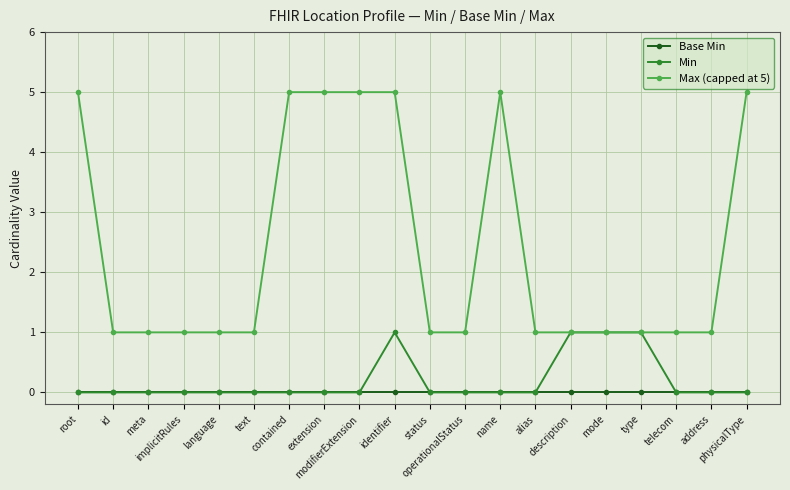

Reading left to right, list all the values displayed in this chart.

Base Min: root=0	id=0	meta=0	implicitRules=0	language=0	text=0	contained=0	extension=0	modifierExtension=0	identifier=0	status=0	operationalStatus=0	name=0	alias=0	description=0	mode=0	type=0	telecom=0	address=0	physicalType=0
Min: root=0	id=0	meta=0	implicitRules=0	language=0	text=0	contained=0	extension=0	modifierExtension=0	identifier=1	status=0	operationalStatus=0	name=0	alias=0	description=1	mode=1	type=1	telecom=0	address=0	physicalType=0
Max (capped at 5): root=5	id=1	meta=1	implicitRules=1	language=1	text=1	contained=5	extension=5	modifierExtension=5	identifier=5	status=1	operationalStatus=1	name=5	alias=1	description=1	mode=1	type=1	telecom=1	address=1	physicalType=5